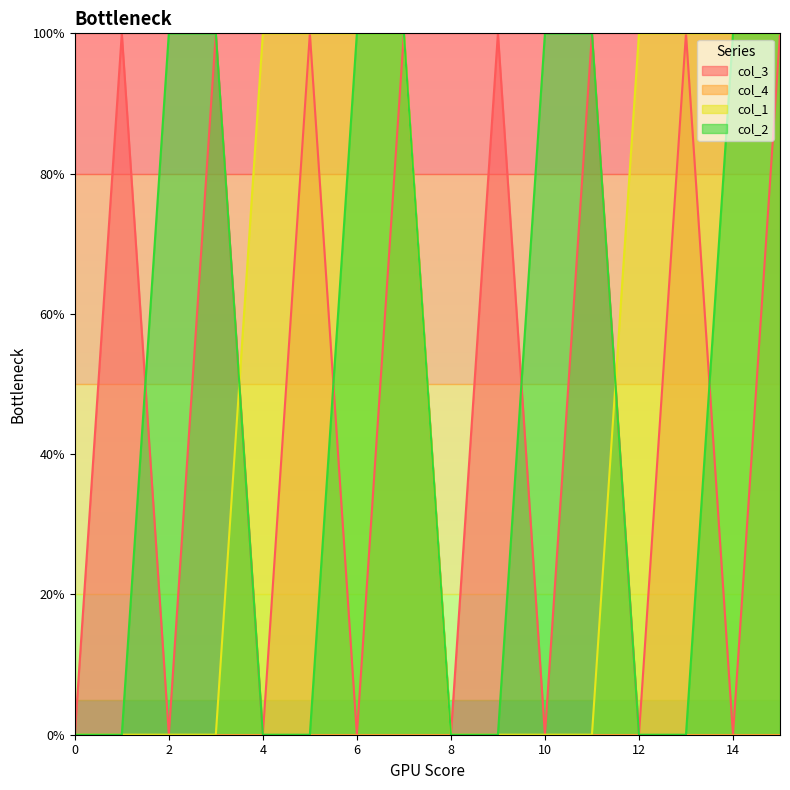

What is the difference between the col_3 values at 1 and 8?

1